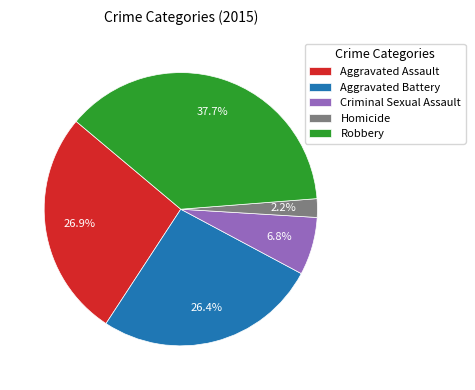

To the nearest percent, what portion does Homicide represent?

2%